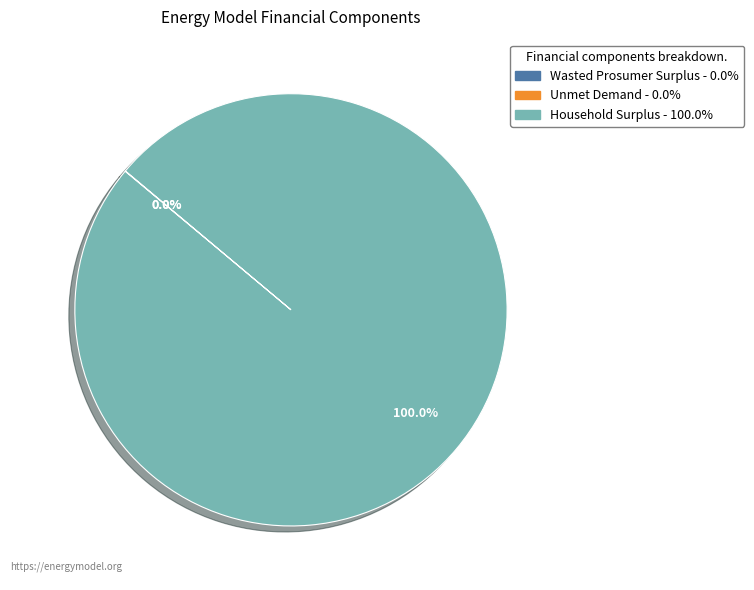

Does Household Surplus represent more than half of the total?

Yes